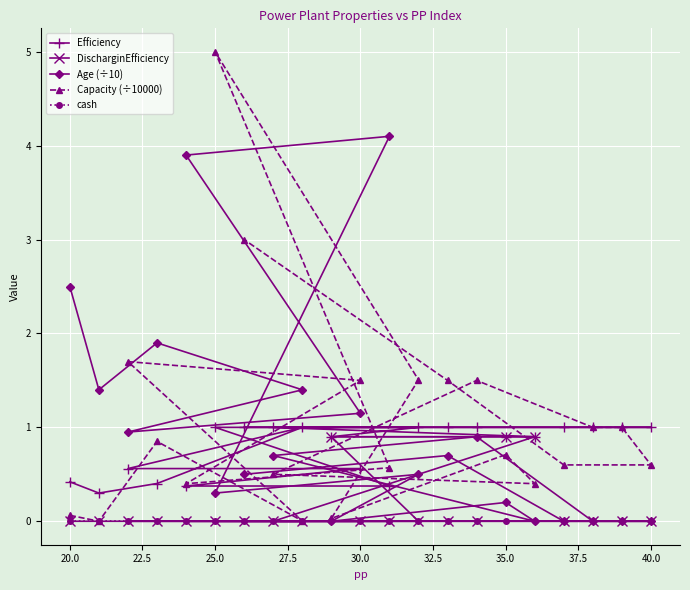

True or false: DischarginEfficiency has a value of 0.0 at 20.0.

True